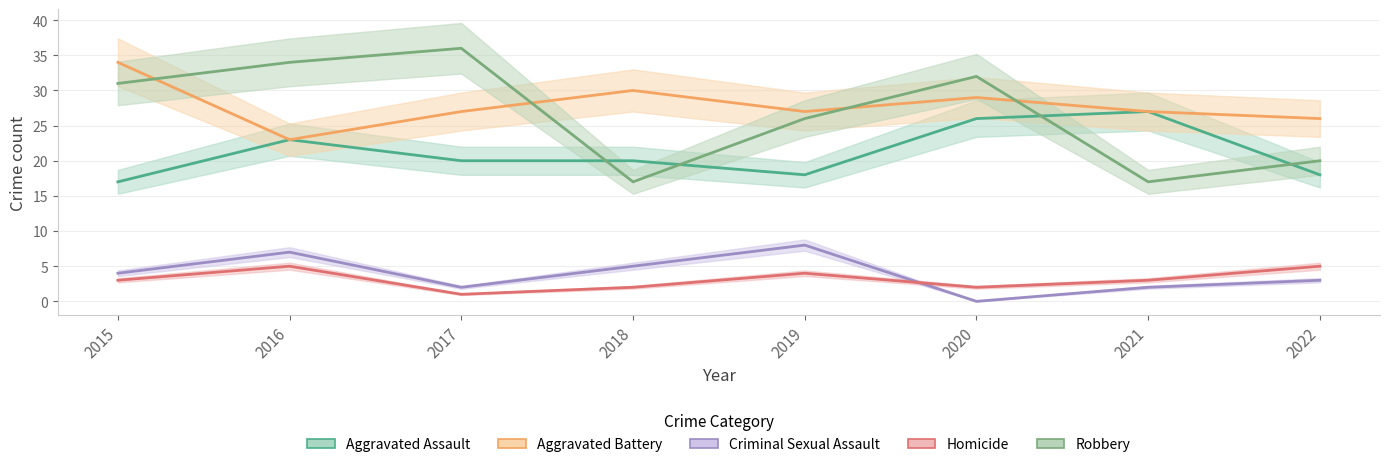

What is the value of the Aggravated Battery point at the 1st from the left?

34